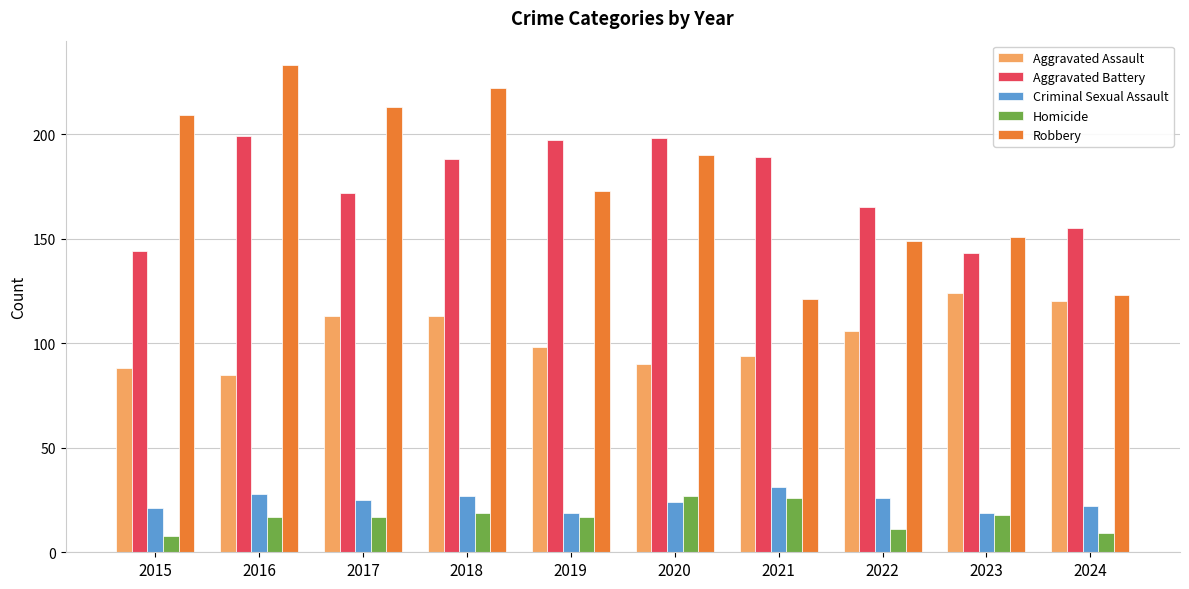

Is it true that Aggravated Battery equals 210 at 2024?

False